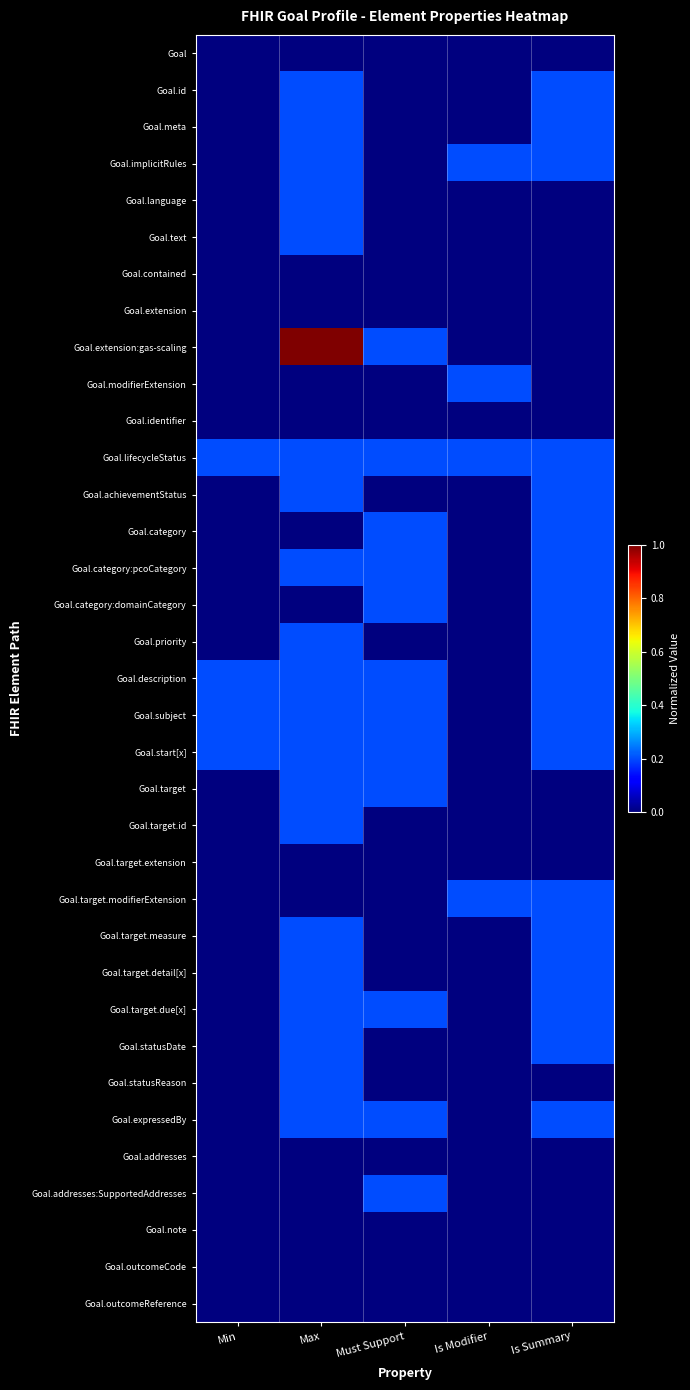

Which series has the largest total across all categories?

Goal.extension:gas-scaling